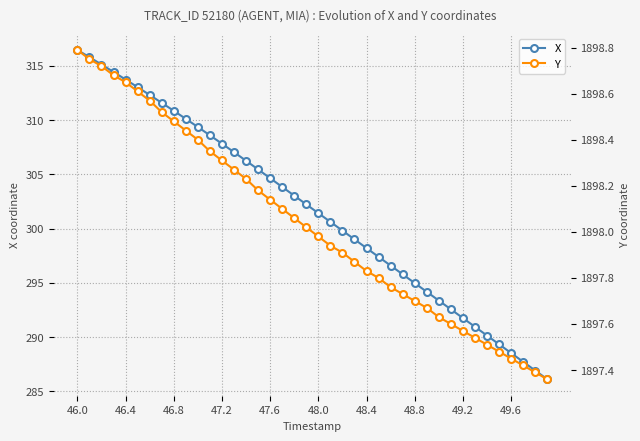

True or false: X has more than 1 points higher than both neighbors.

False